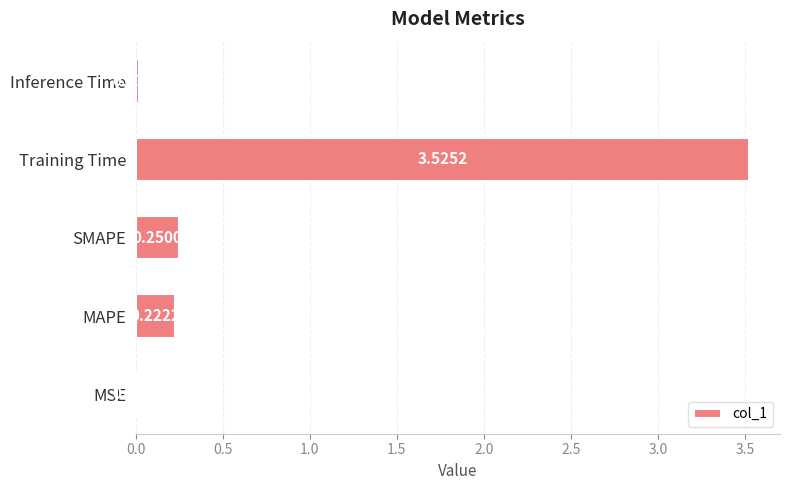

At which label is the value closest to 1?

SMAPE